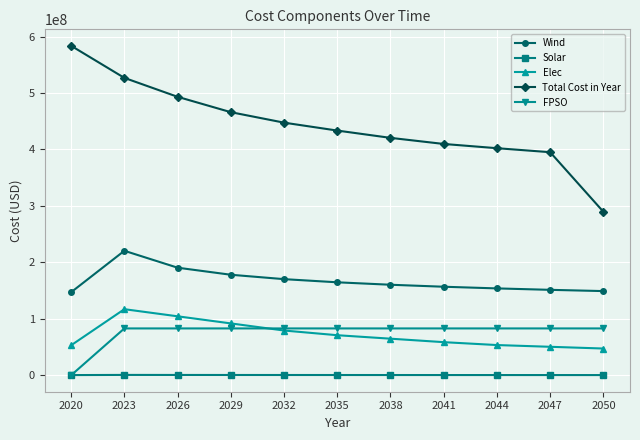

Which series has the widest spread of values?

Total Cost in Year